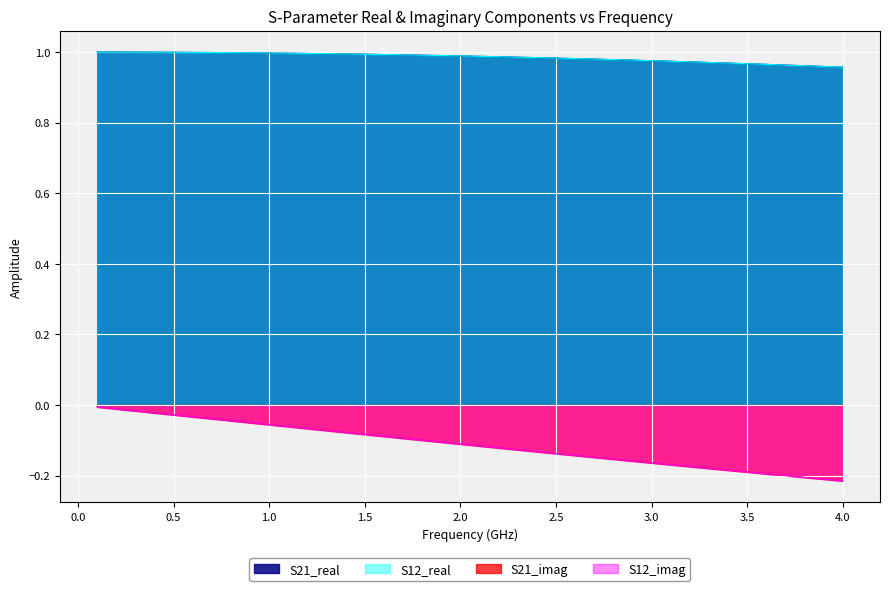

True or false: S12_imag and S12_real intersect in this chart.

False